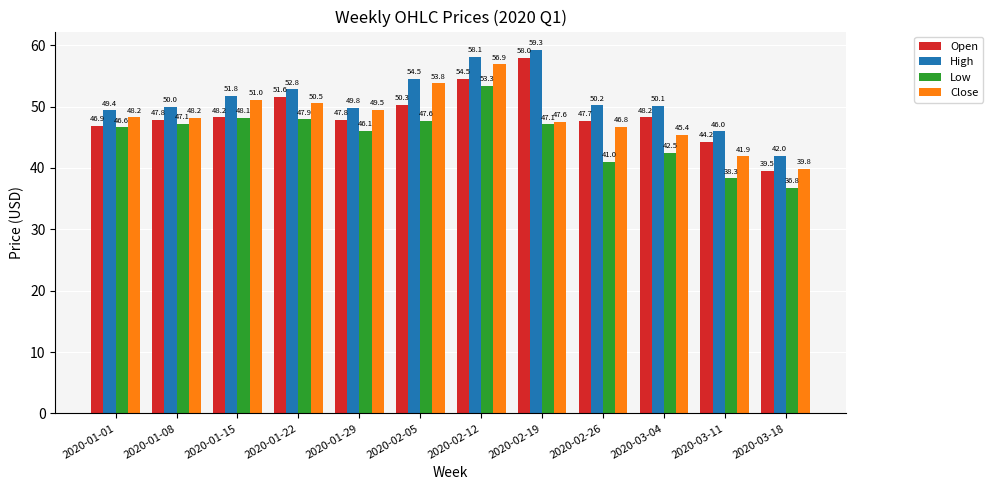

At which label does Close reach its minimum?

2020-03-18